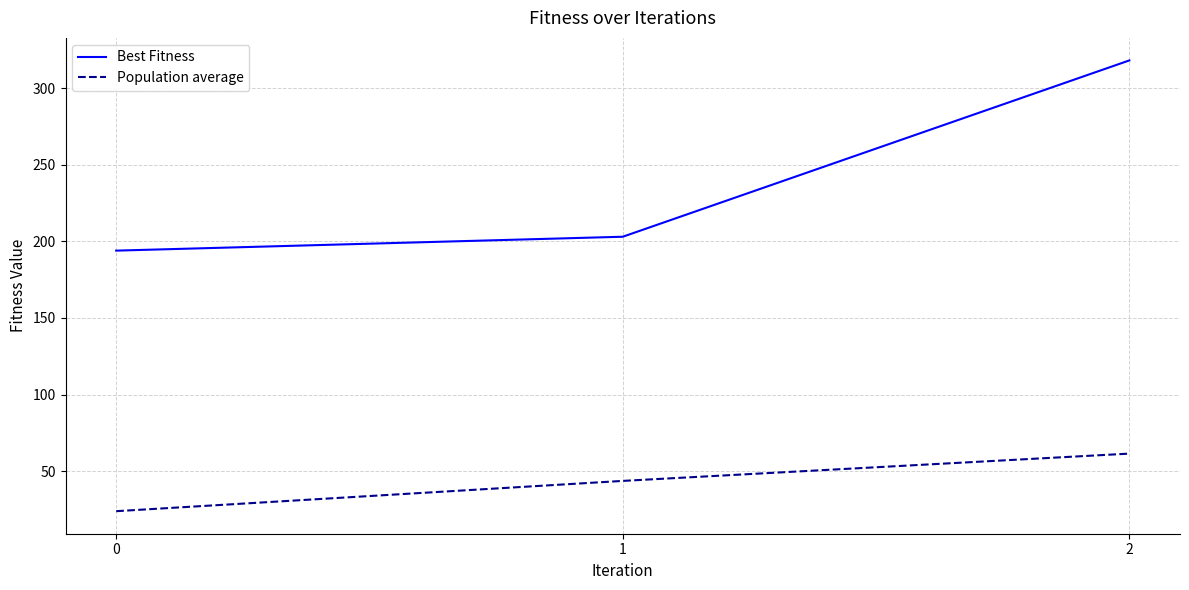

List the labels in order of Best Fitness value, largest first.

2, 1, 0